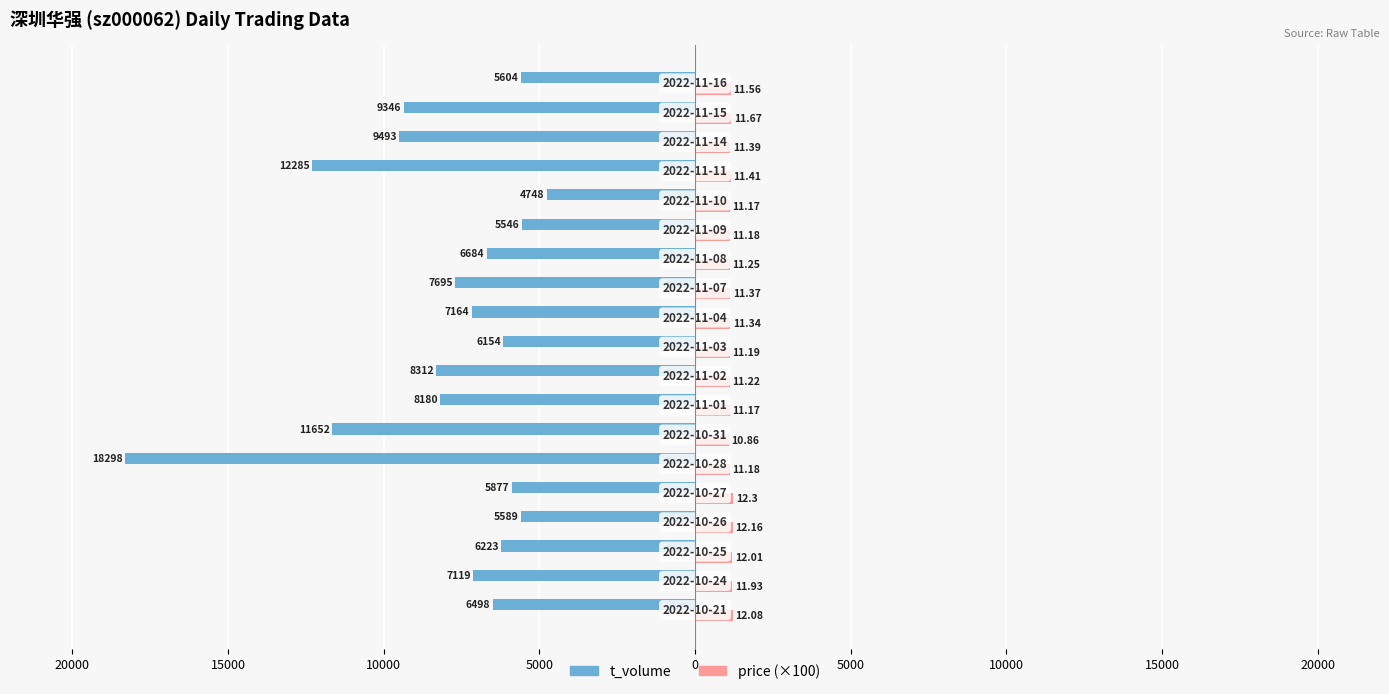

What are all the series names shown in the legend?

t_volume, price (×100)